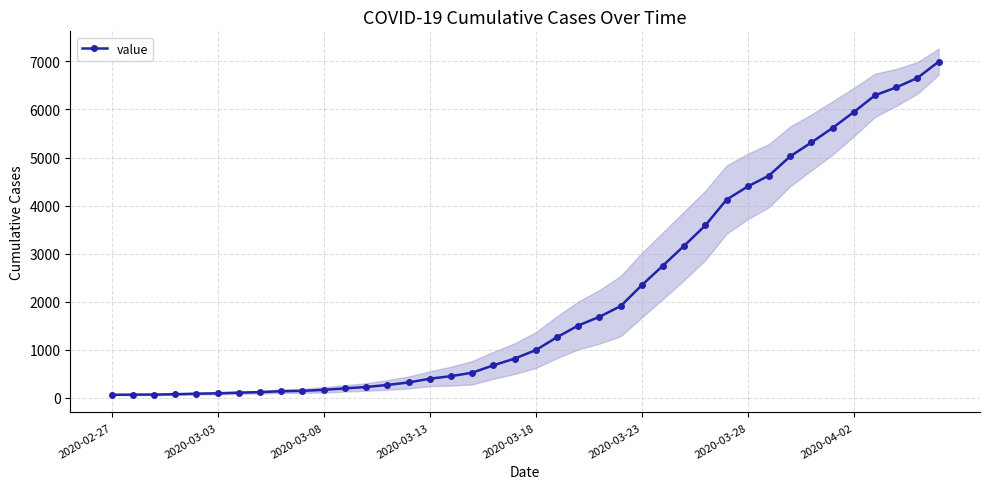

How many lines are shown in the chart?

1